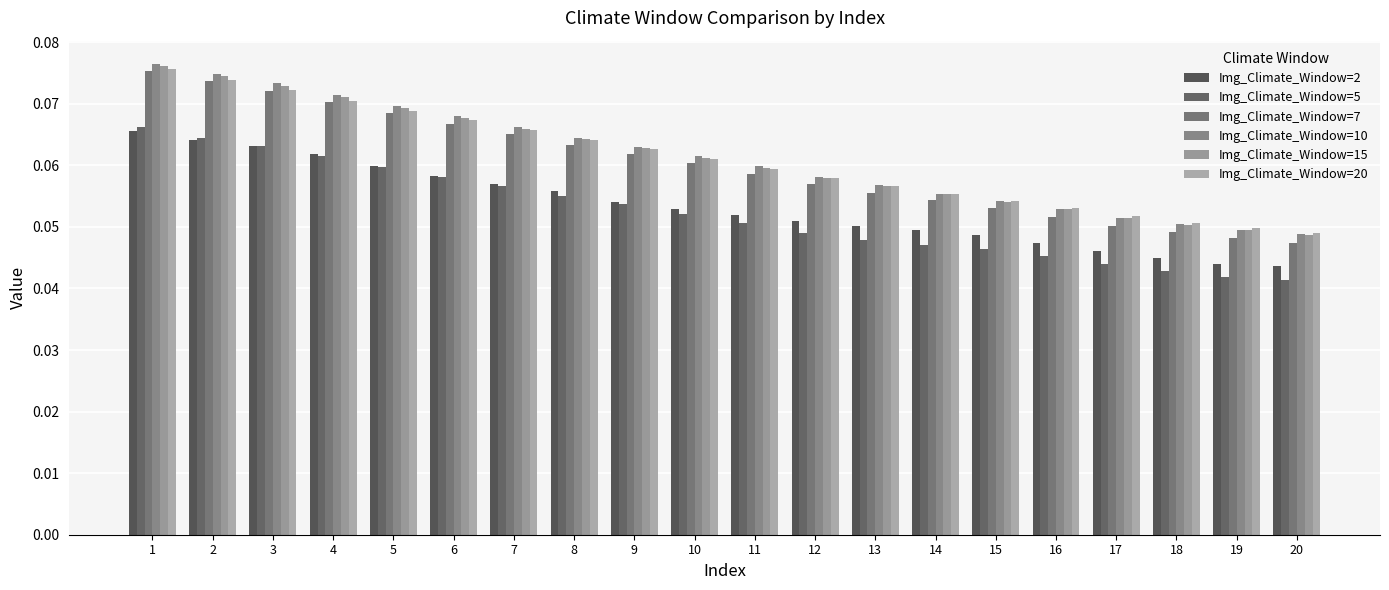

Does the chart contain any negative values?

No